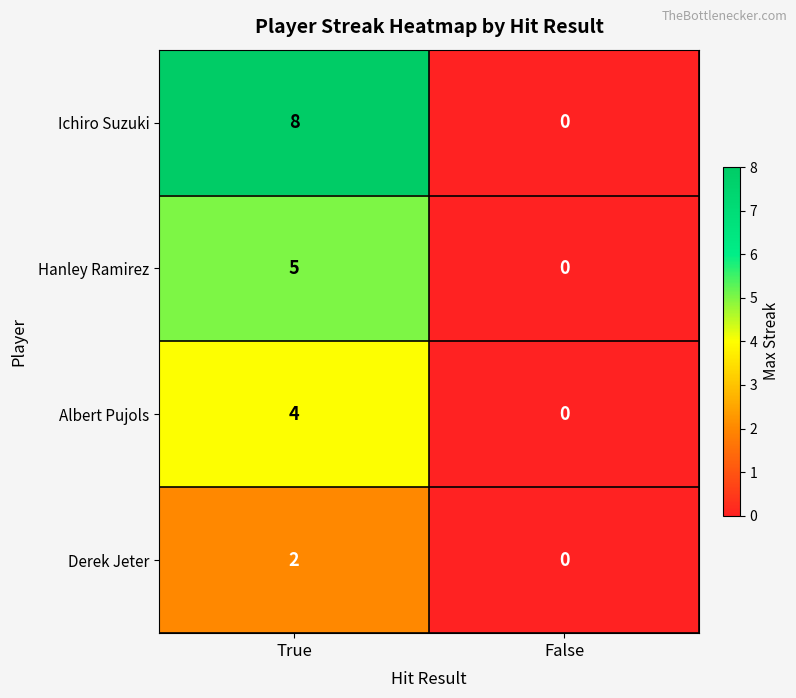

How many values in Ichiro Suzuki are above zero?

1